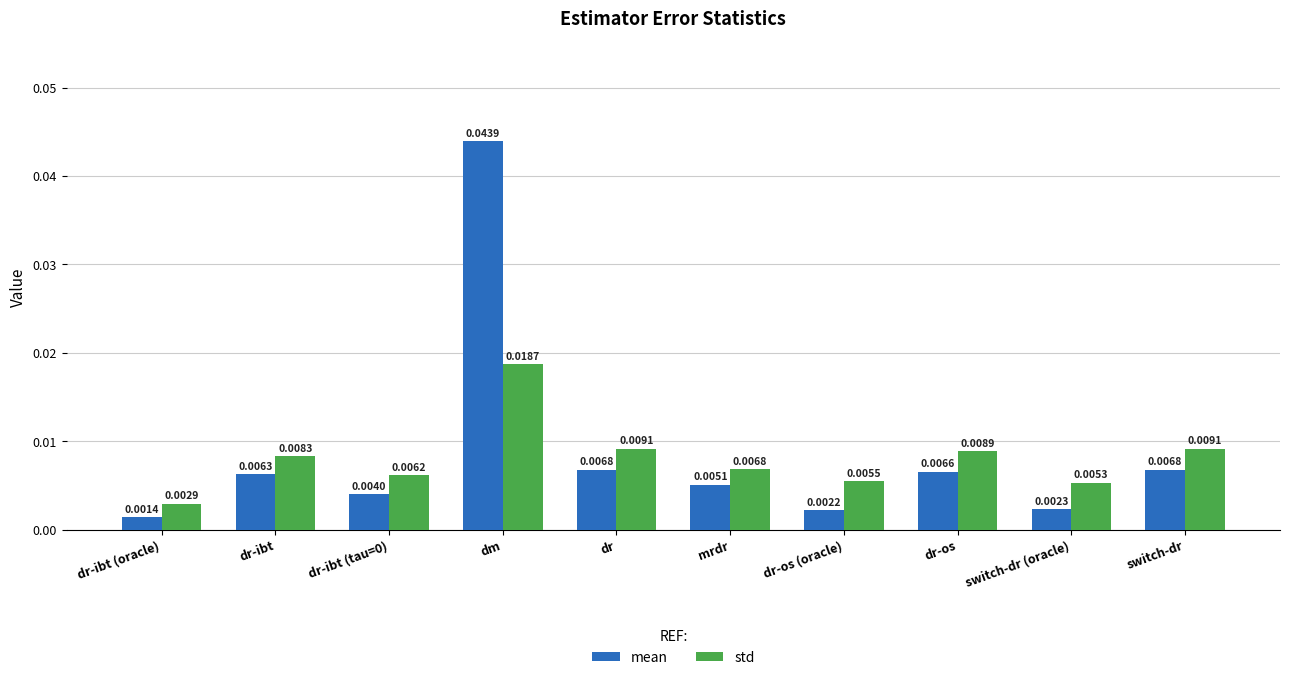

List the series in order of their peak value, lowest first.

std, mean